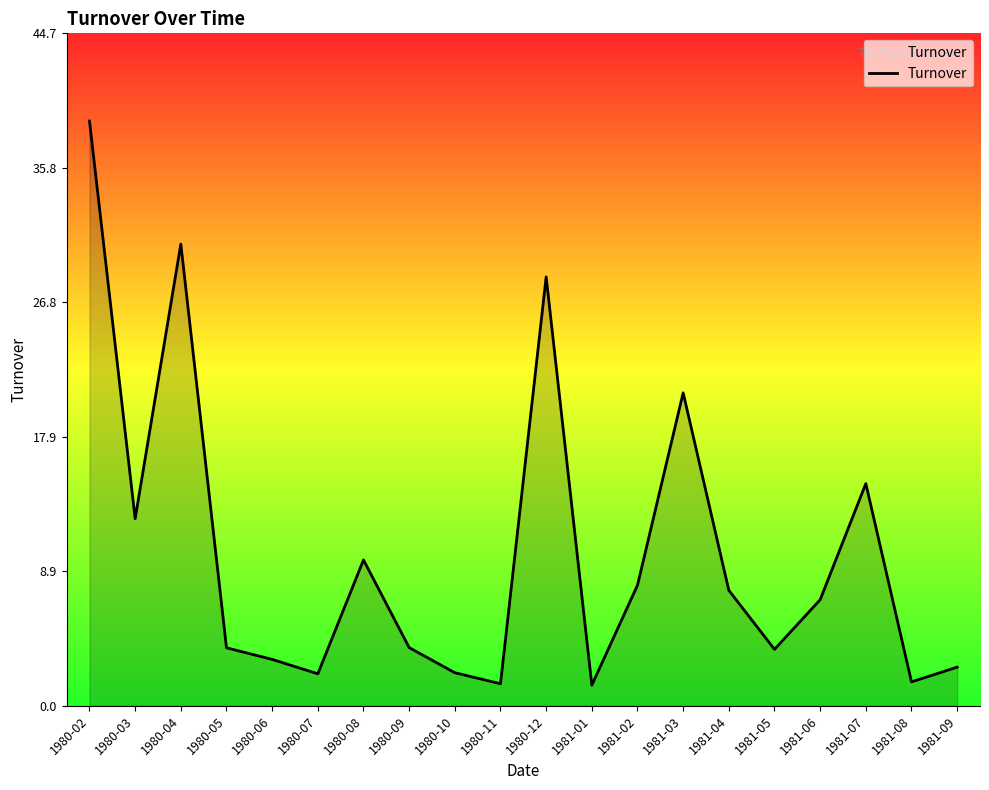

Which has a higher value, 1980-12 or 1981-09?

1980-12